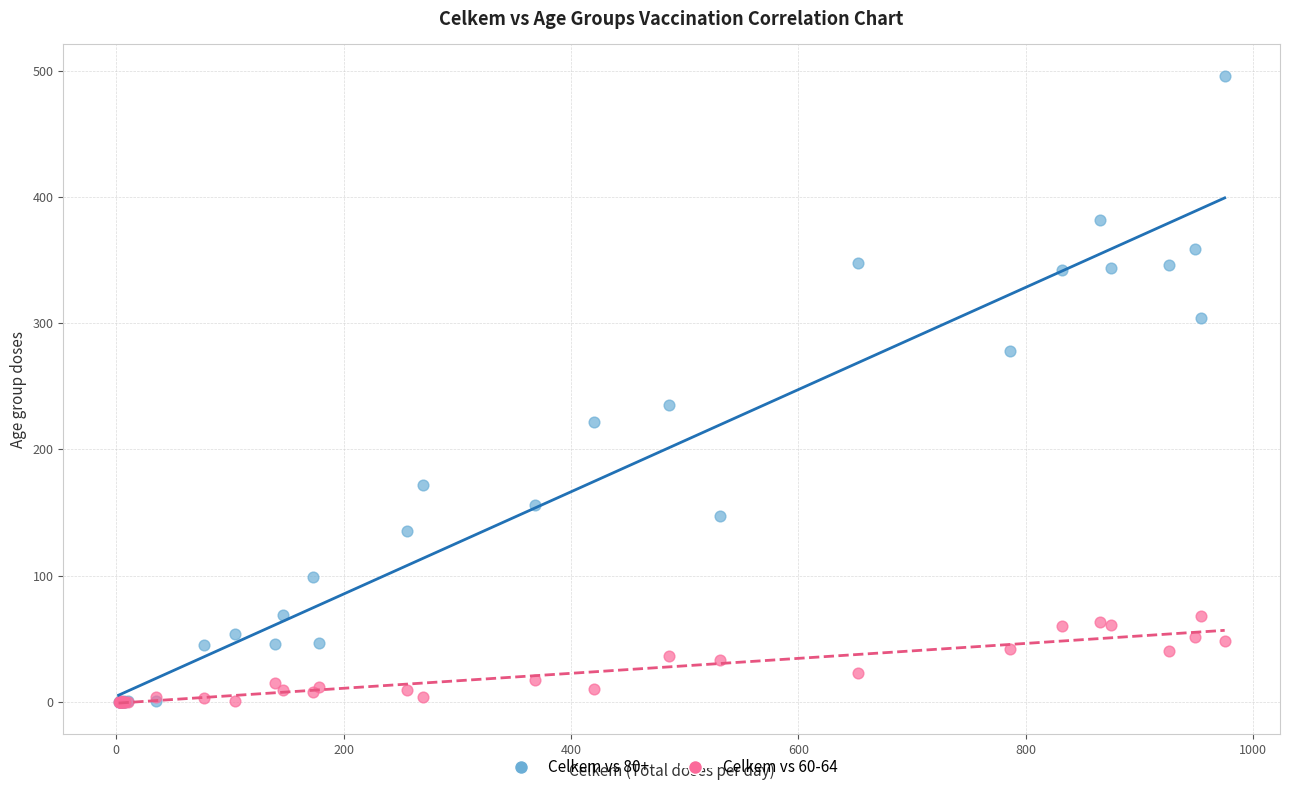

Across all series, what Y value is closest to 248?

235